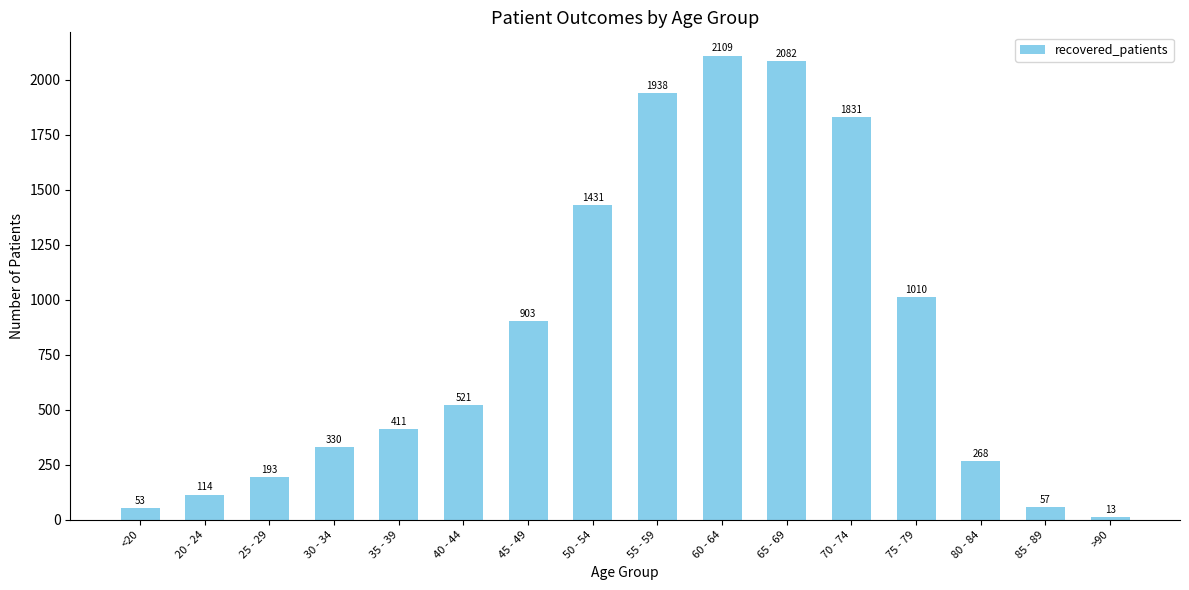

What is the difference between the values at 60 - 64 and 55 - 59?

171